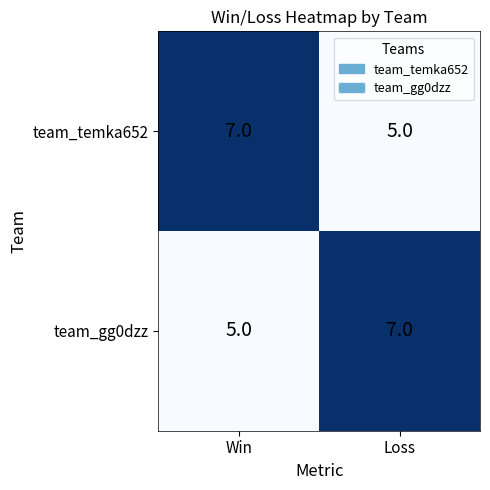

Reading left to right, transcribe all the data shown in this chart.

team_temka652: 7	5
team_gg0dzz: 5	7